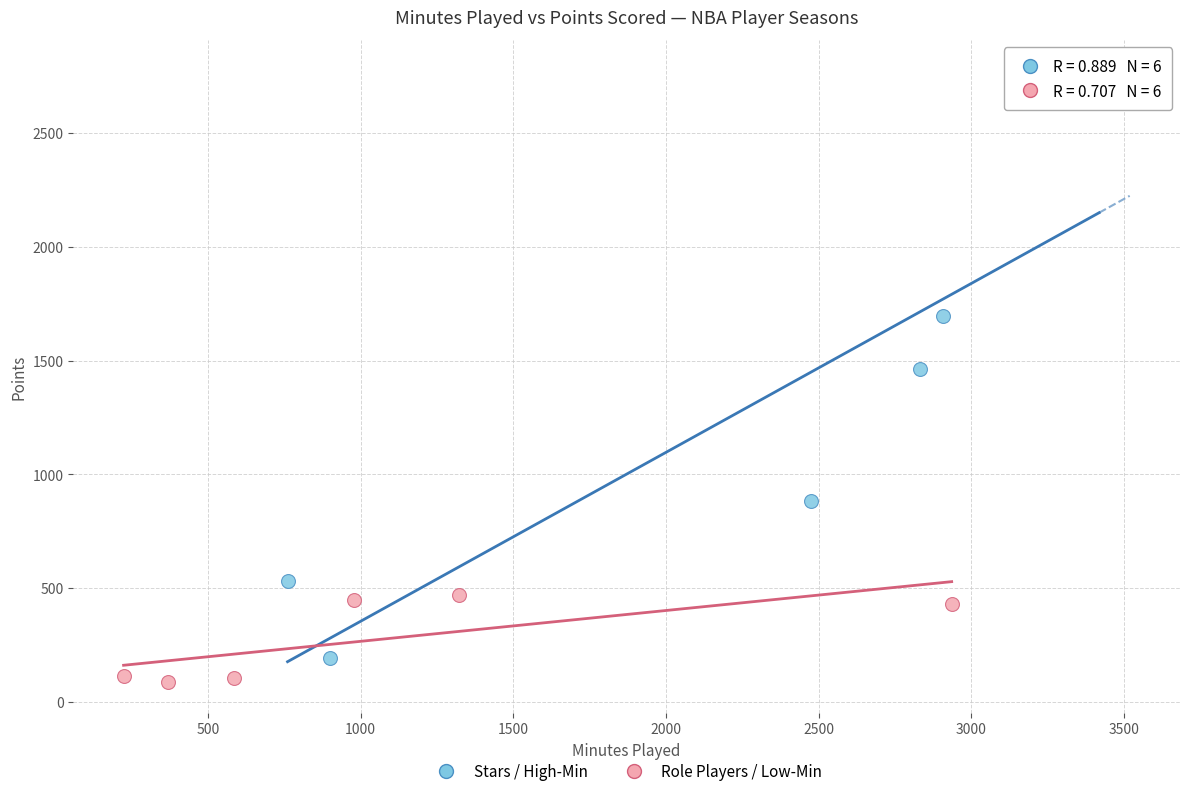

Which series reaches the maximum Y coordinate?

Stars / High-Min